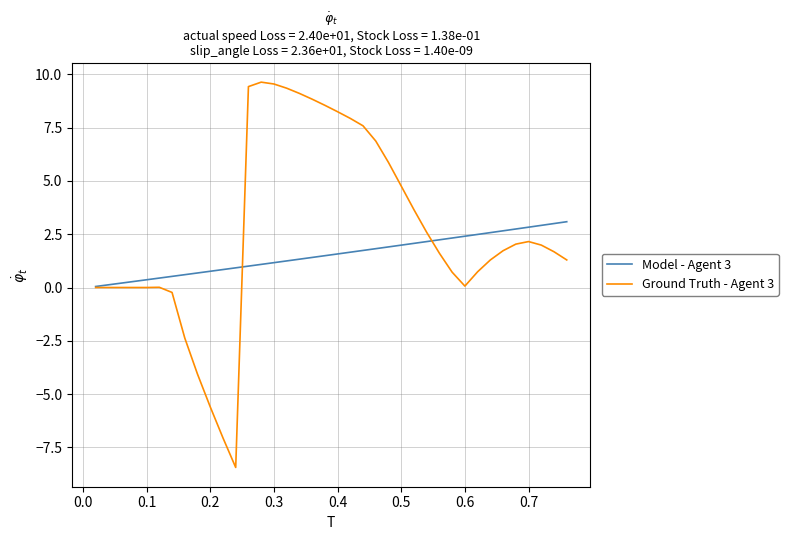

What is the maximum value shown in the chart?

9.6